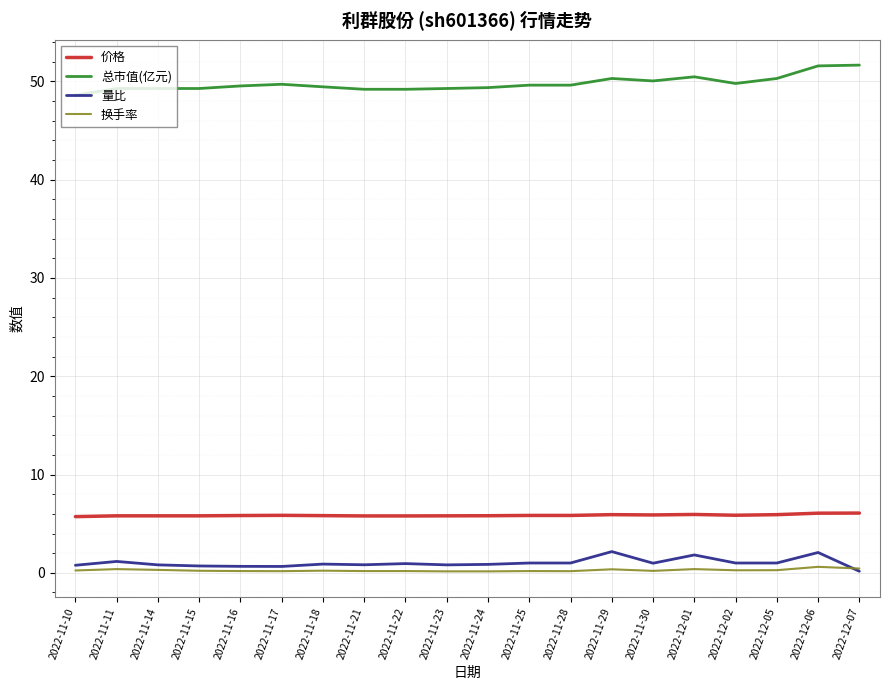

The 量比 series shows 0.7 at 2022-11-17. True or false?

True